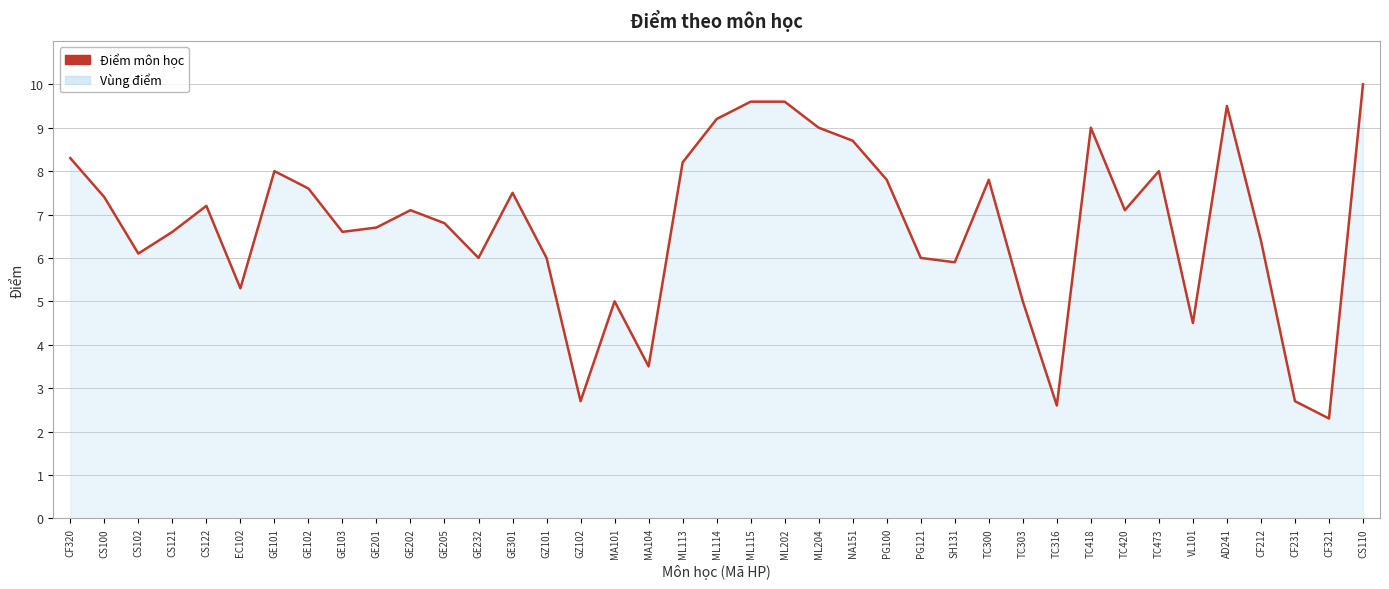

Which label corresponds to the smallest value in the chart?

CF321